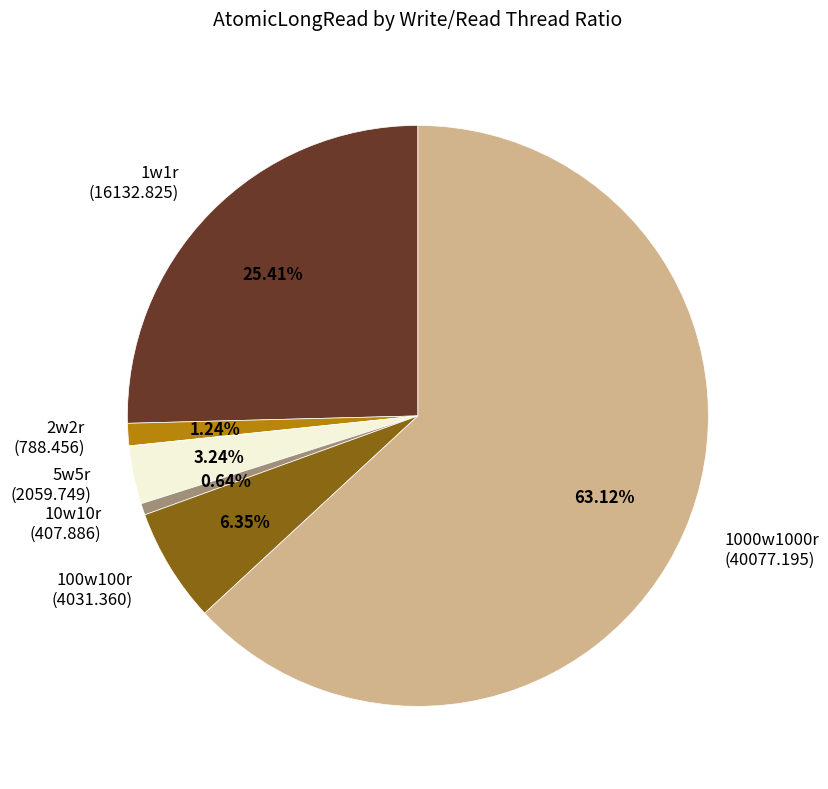

Which category has the biggest portion of the pie?

1000w1000r